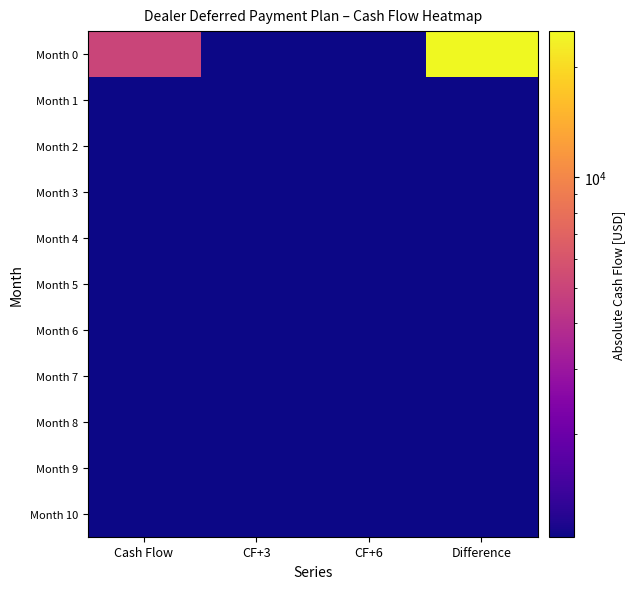

Between Cash Flow and CF+6, which is larger?

Cash Flow